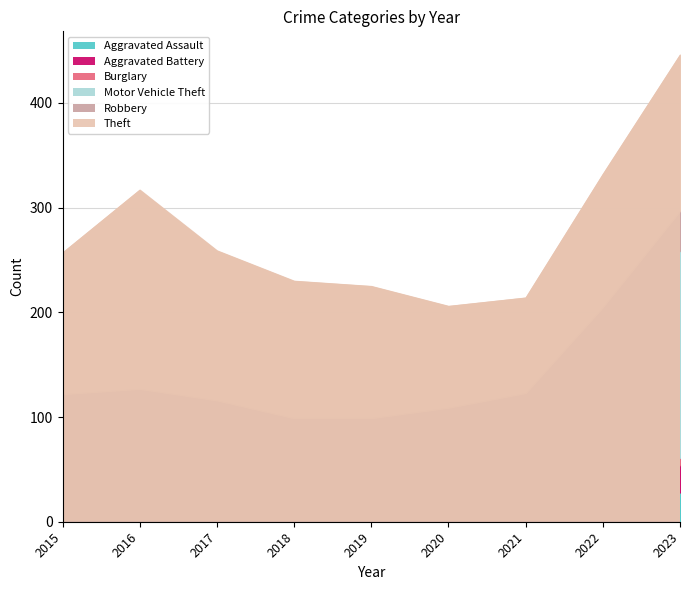

What is the lowest value of the Burglary series?

7